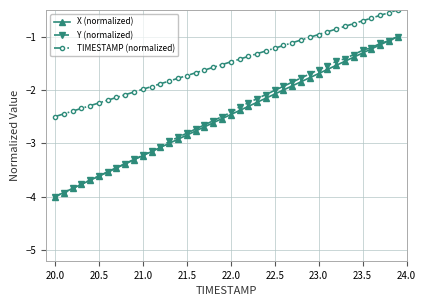

Does the chart have visible grid lines?

Yes